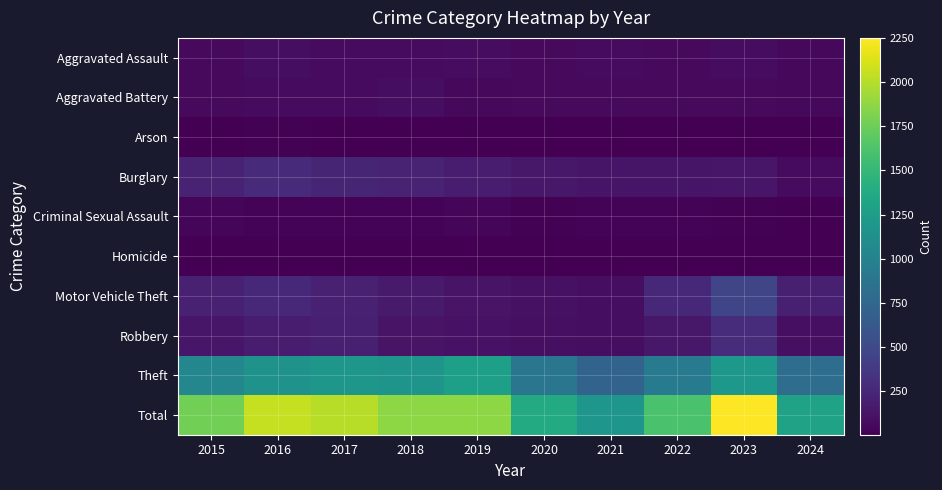

Which series has the largest range (max minus min)?

Total